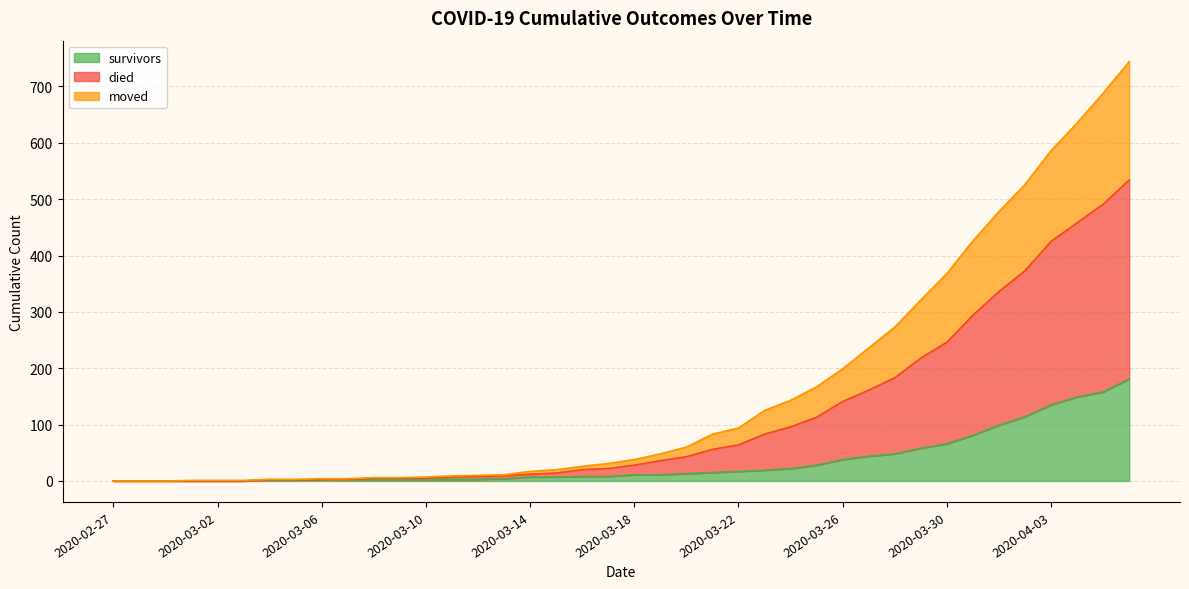

What is the highest value of the survivors series?

181